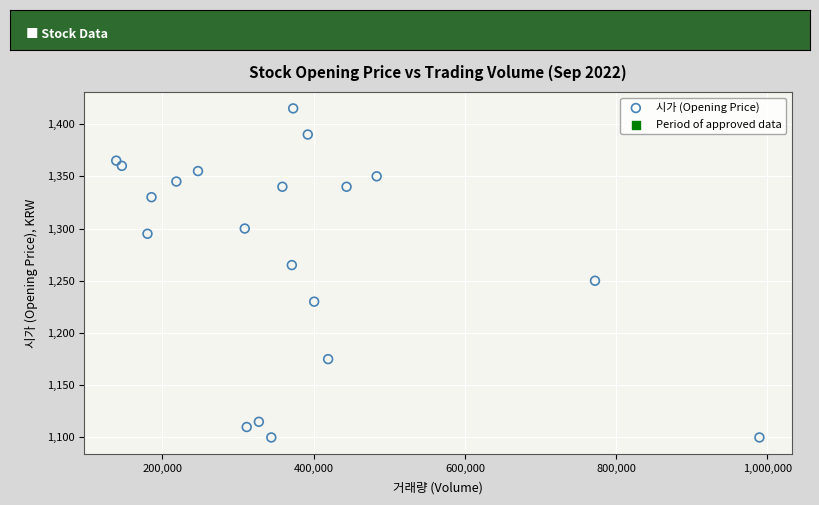

What is the range of Y values (max minus min)?

315